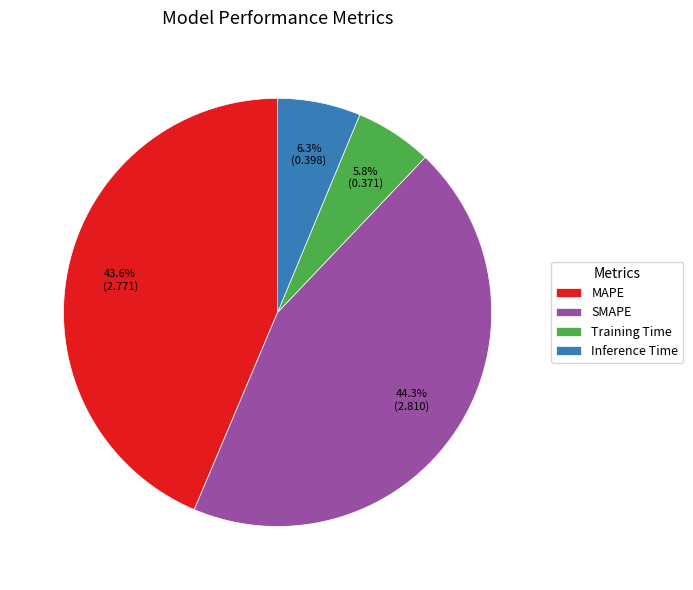

How many segments does this pie chart have?

4